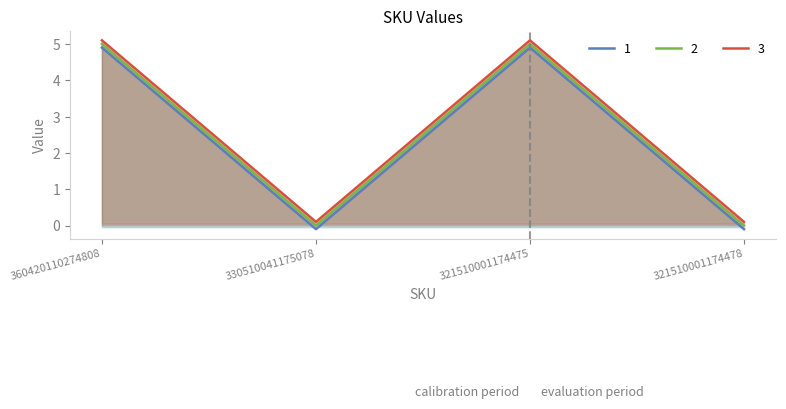

What is the sum of all 1 values?

9.6